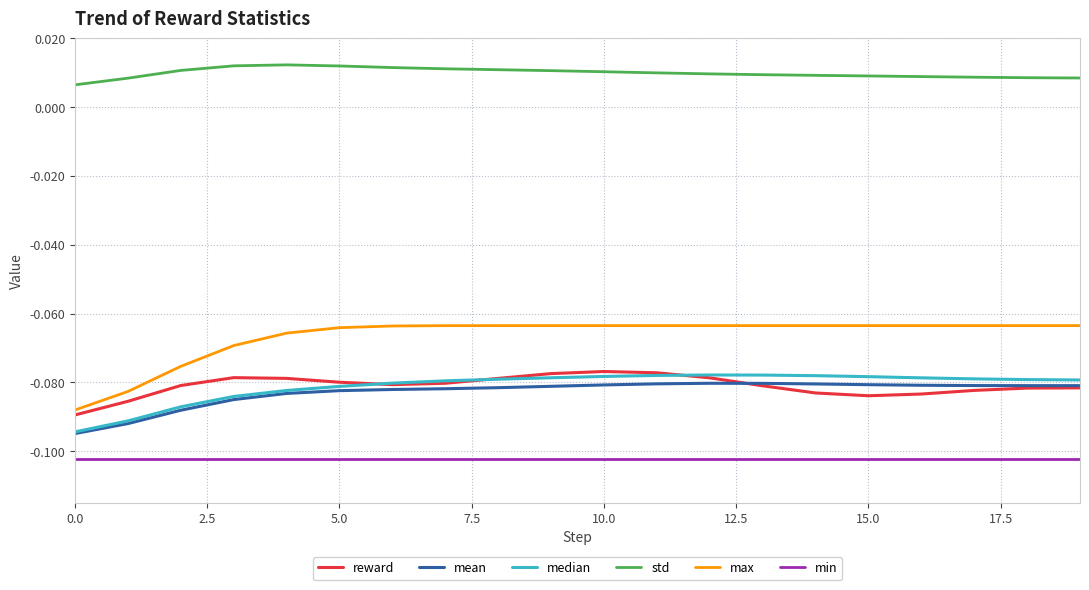

Which series has the largest total across all categories?

std